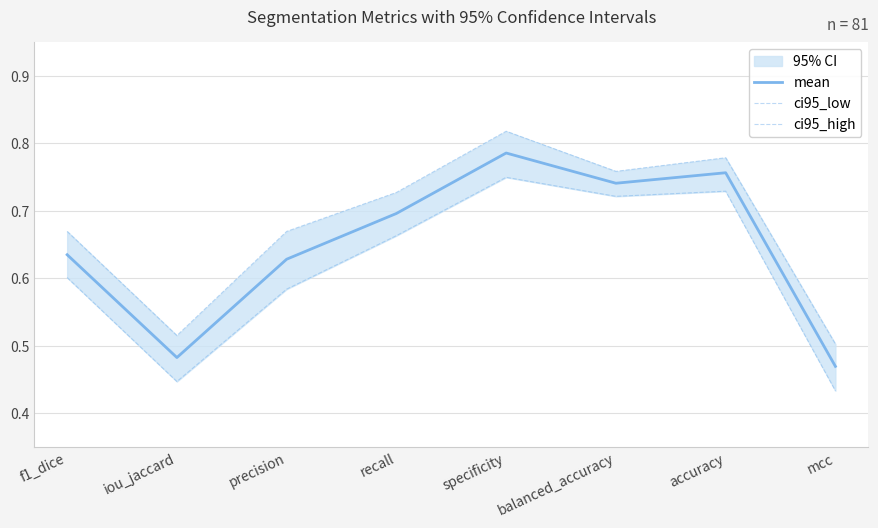

What is the value of the ci95_low point at the 8th from the left?

0.4